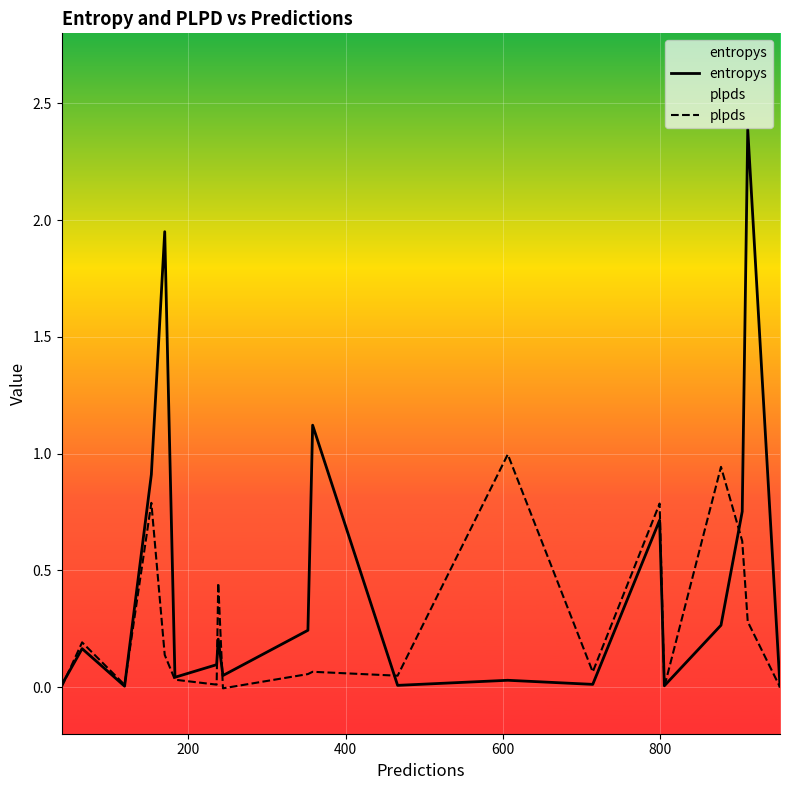

Reading left to right, transcribe all the data shown in this chart.

entropys: 0.0	0.2	0.0	0.9	2.0	0.0	0.1	0.2	0.0	0.2	1.1	0.0	0.0	0.0	0.7	0.0	0.3	0.8	2.4	0.0
plpds: 0.0	0.2	0.0	0.8	0.1	0.0	0.0	0.4	-0.0	0.1	0.1	0.0	1.0	0.1	0.8	0.0	0.9	0.6	0.3	-0.0